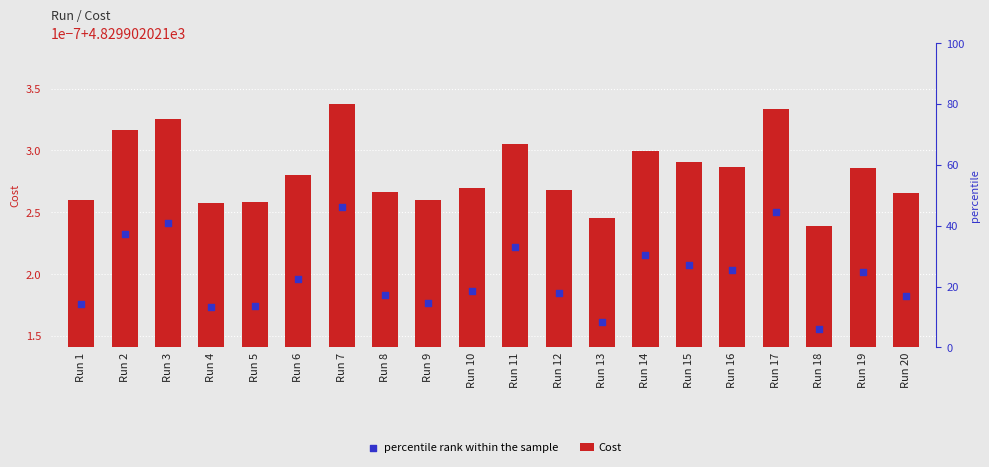

At which category is the sum across all series the highest?

Run 7